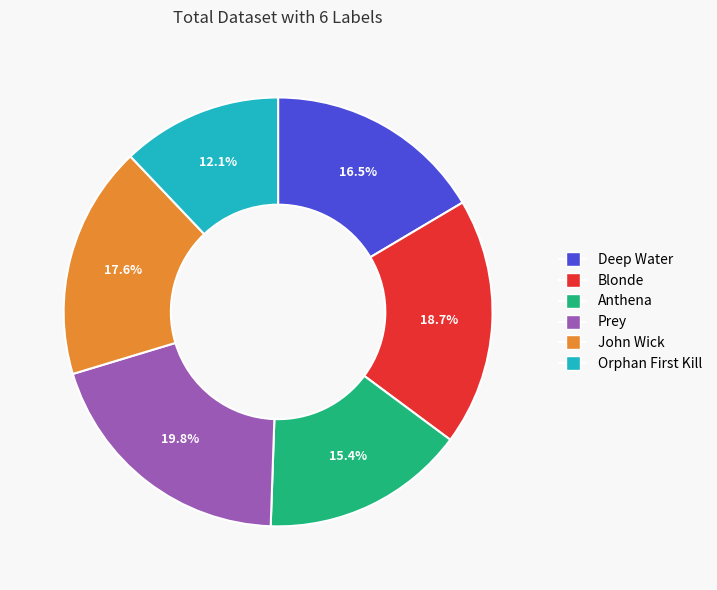

To the nearest percent, what portion does John Wick represent?

18%